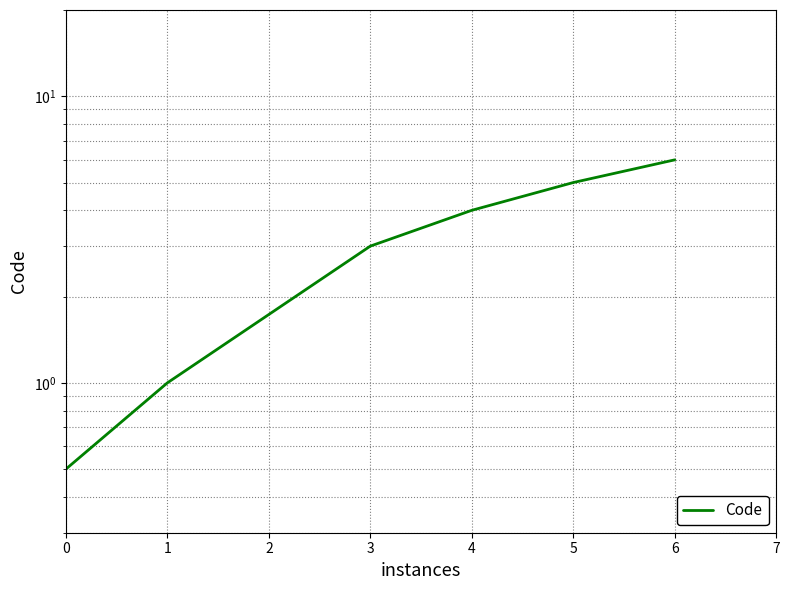

What is the minimum value shown in the chart?

0.5